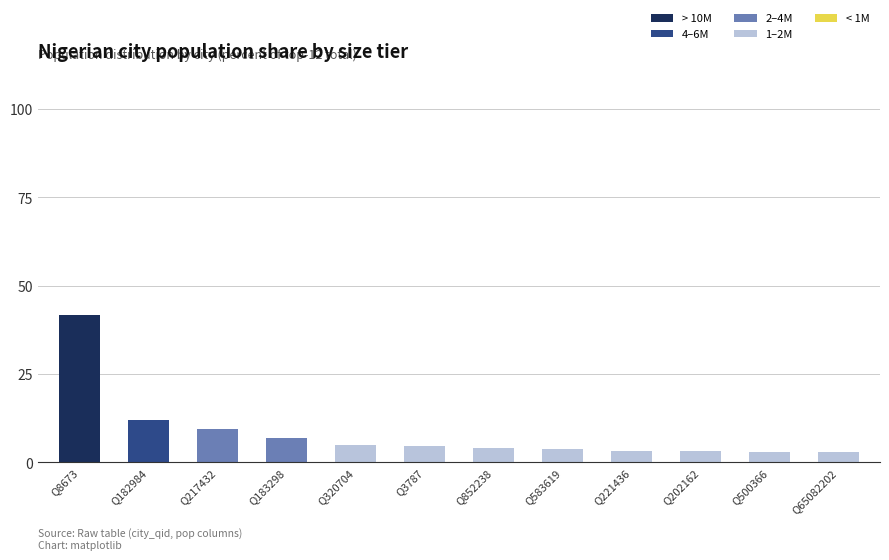

Which category has the highest value in the > 10M series?

Q8673